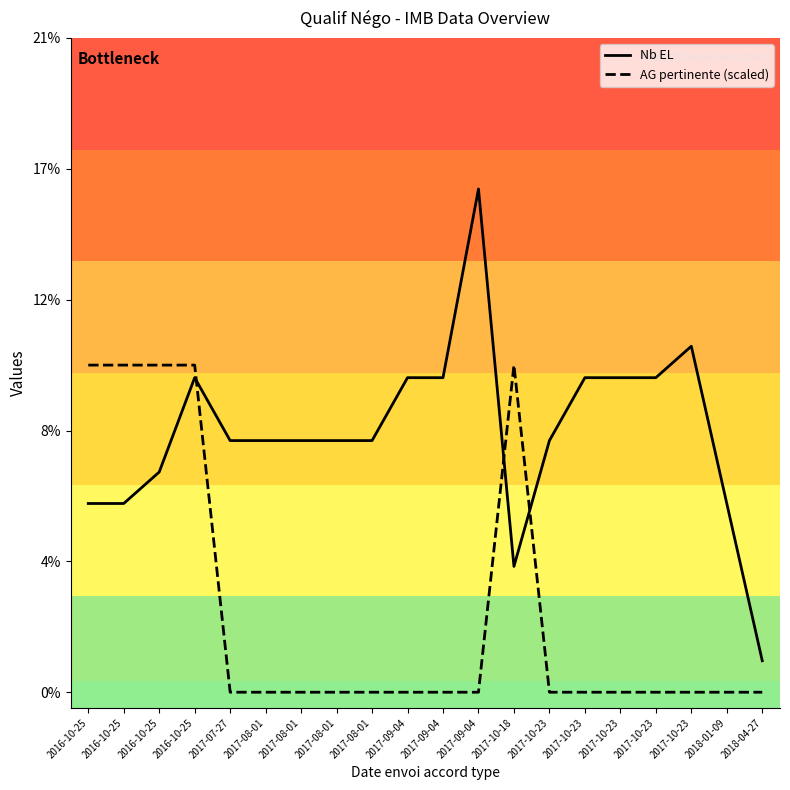

Which series ends up on top after the final intersection of AG pertinente (scaled) and Nb EL?

Nb EL